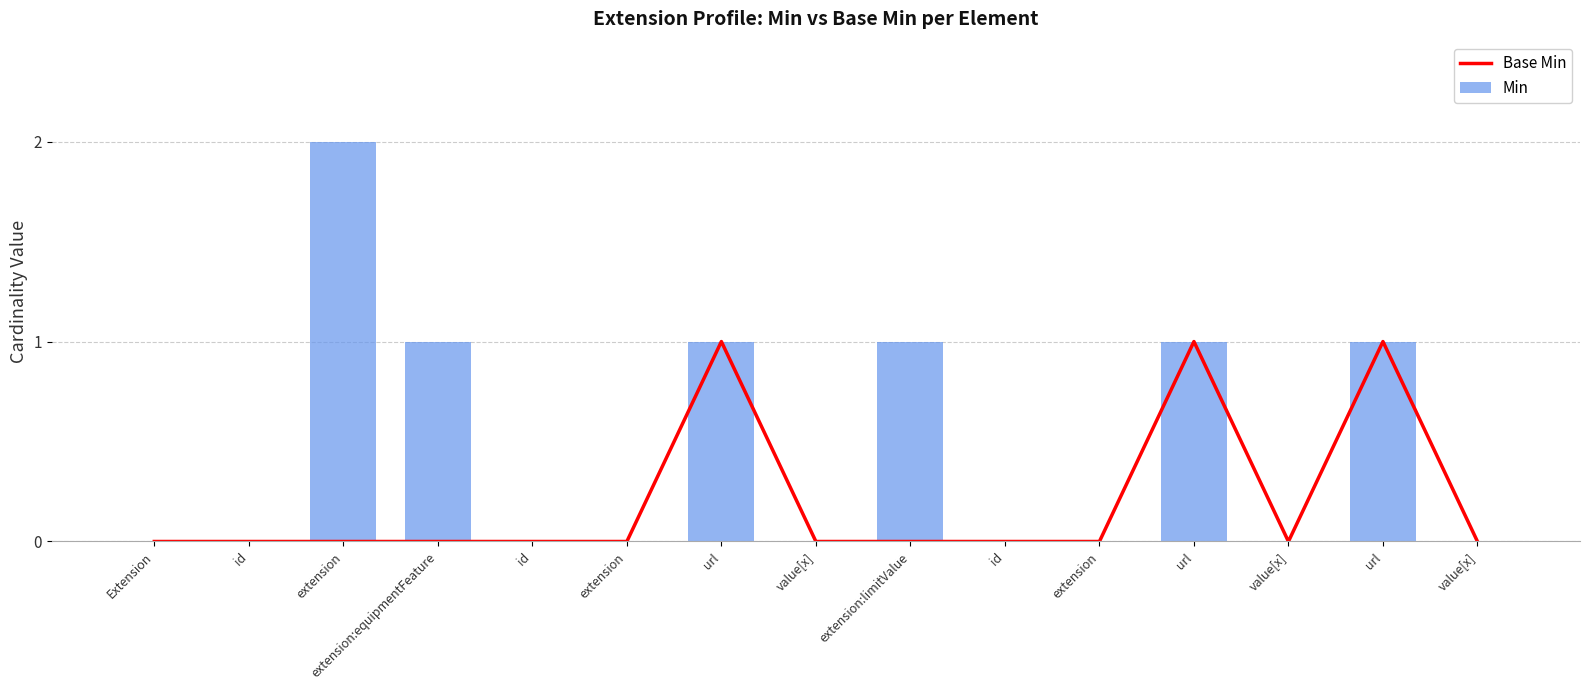

How many data points in Base Min are above 0?

3